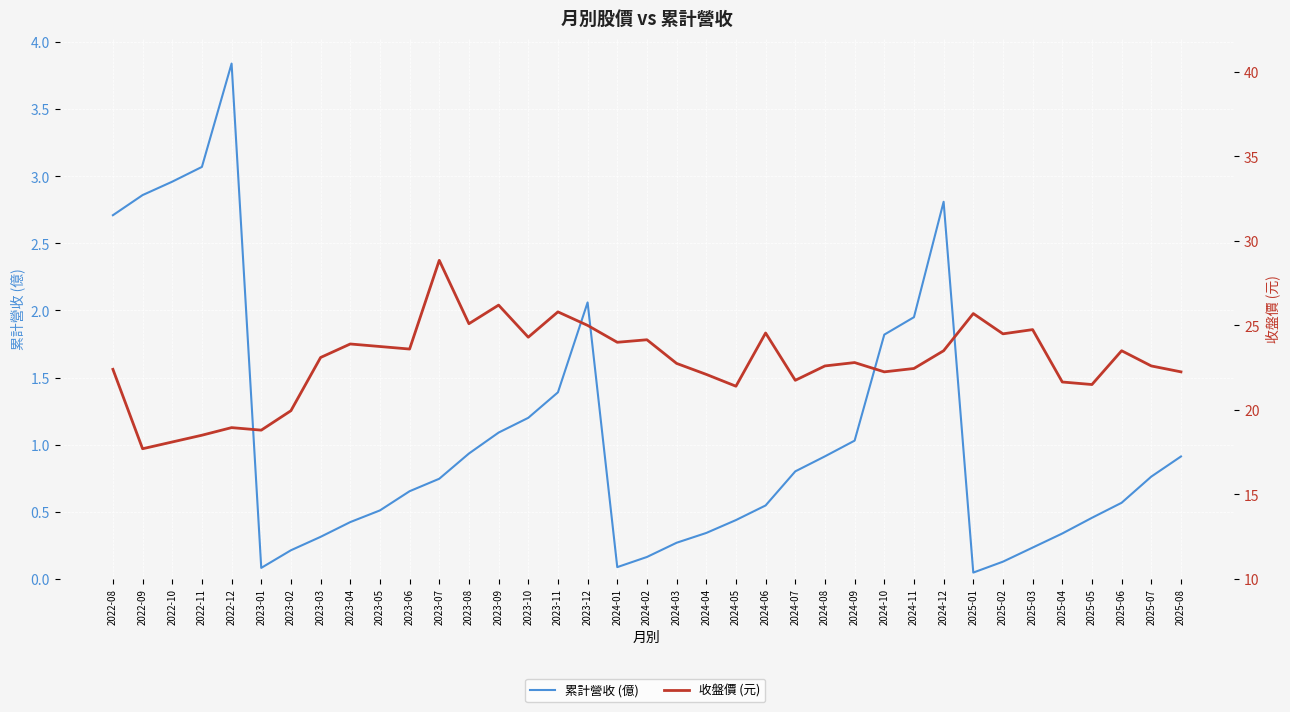

Does the chart display data point markers on the line(s)?

No